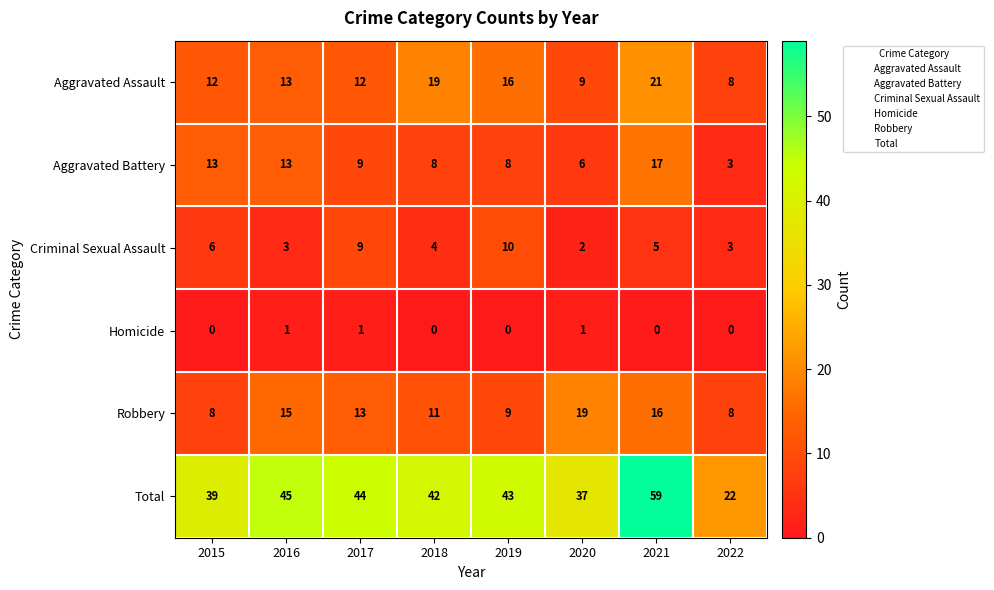

What is the lowest value of the Total series?

22